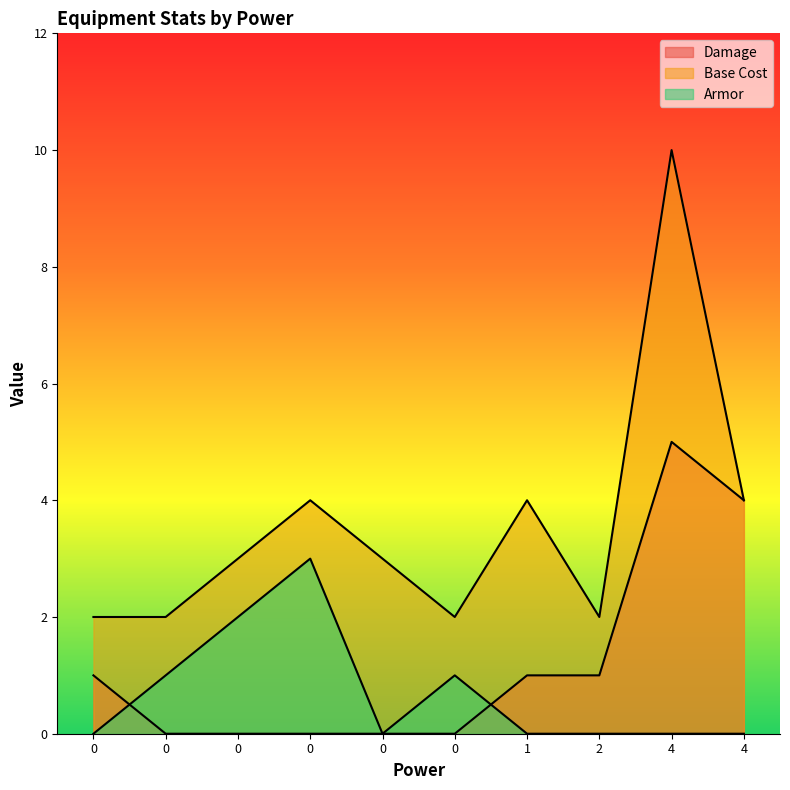

Count the Base Cost values in the range 2 to 4.

9